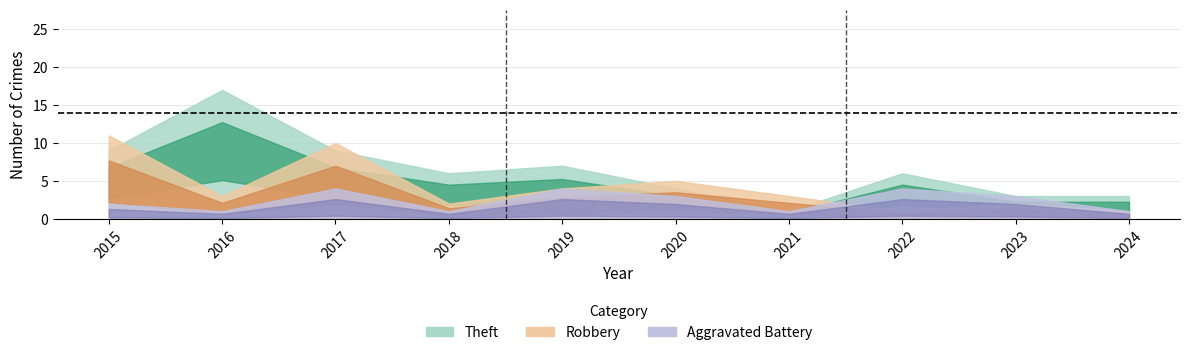

Where is Total nearest to the value 14?

2019